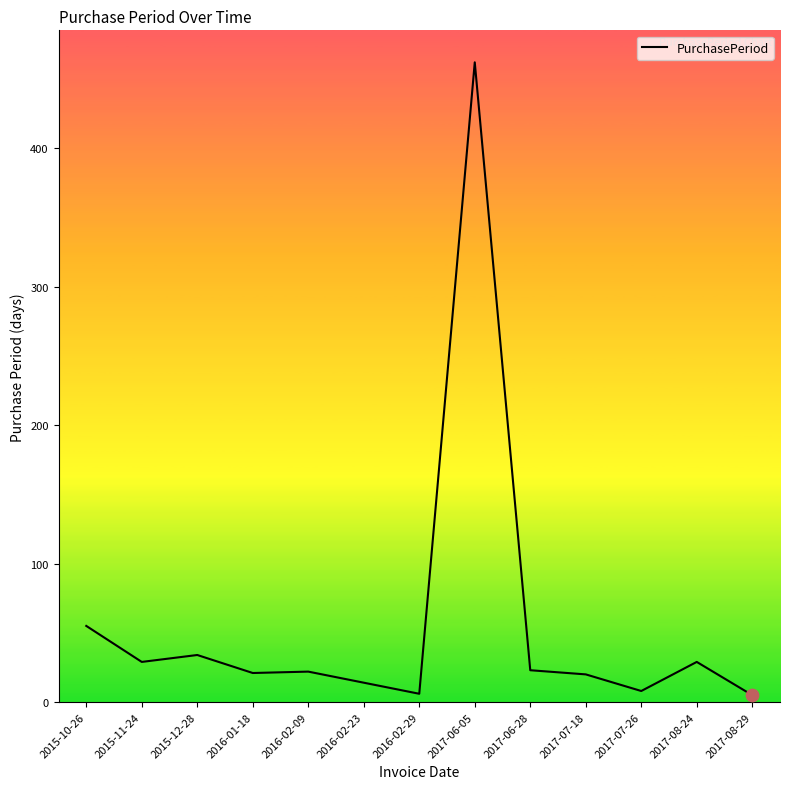

What is the ratio of the value at 2017-07-26 to the value at 2017-08-24?

0.3